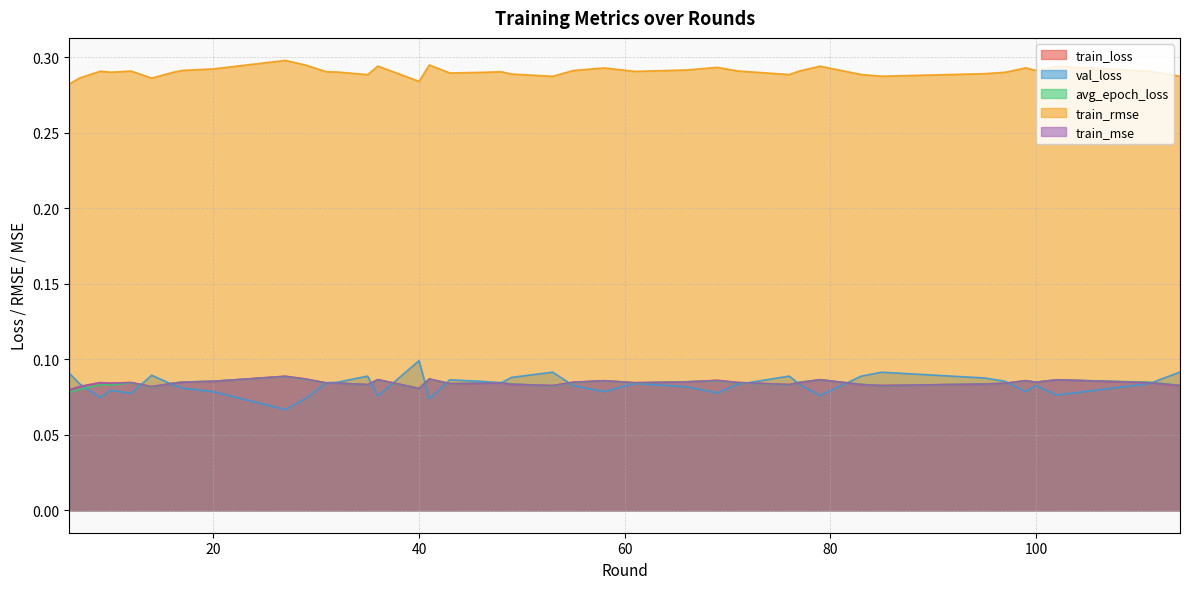

Is the value of train_mse at 32 greater than the value of val_loss at 27?

Yes